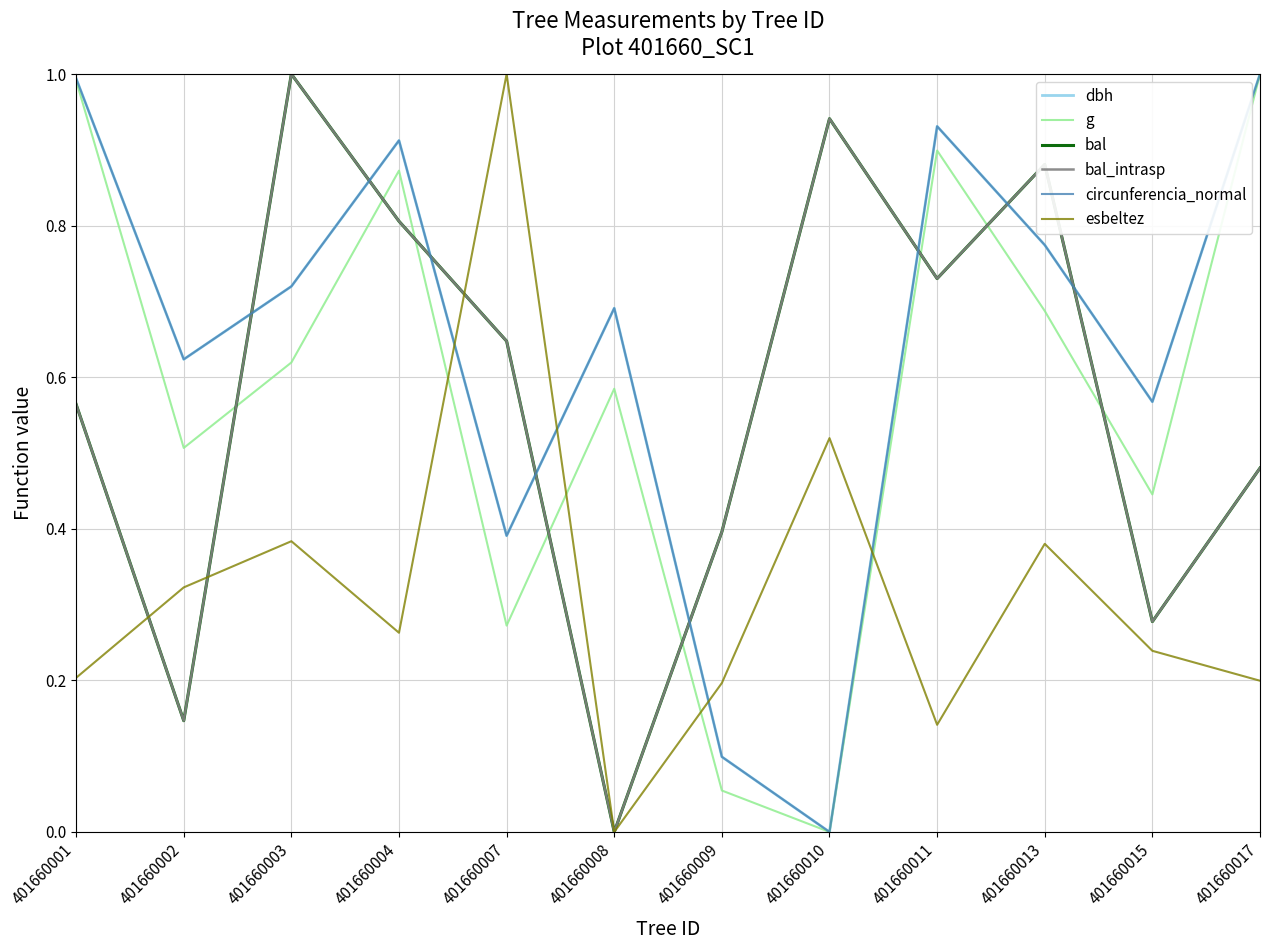

True or false: dbh and g intersect in this chart.

False